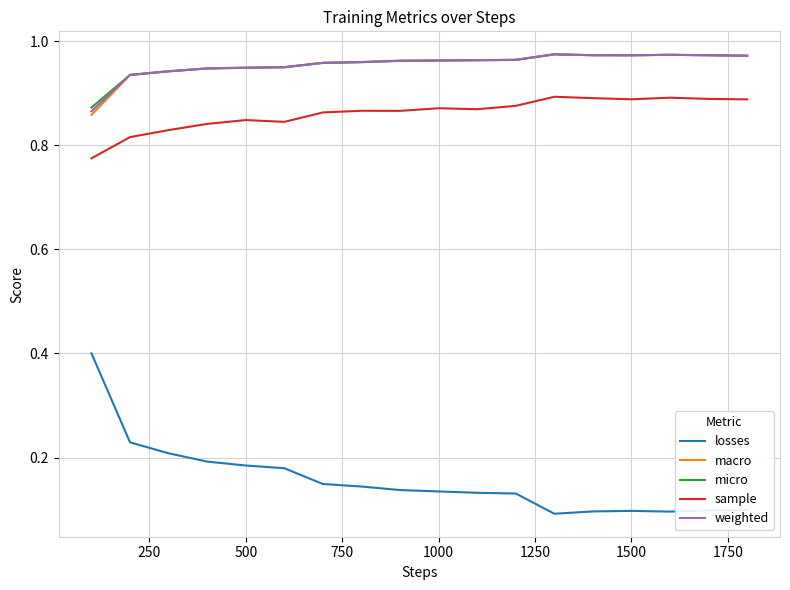

At how many categories does at least one series exceed 0?

18